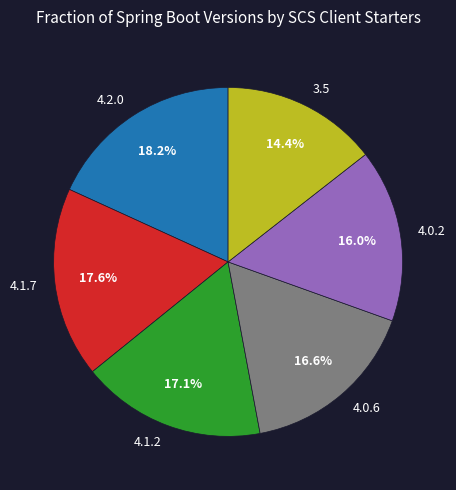

What is the largest slice in the pie chart?

4.2.0